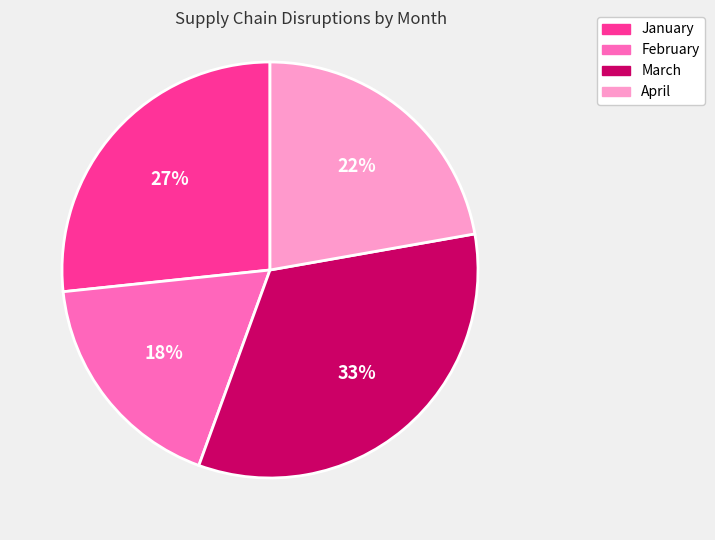

What percentage is the March slice, to the nearest percent?

33%